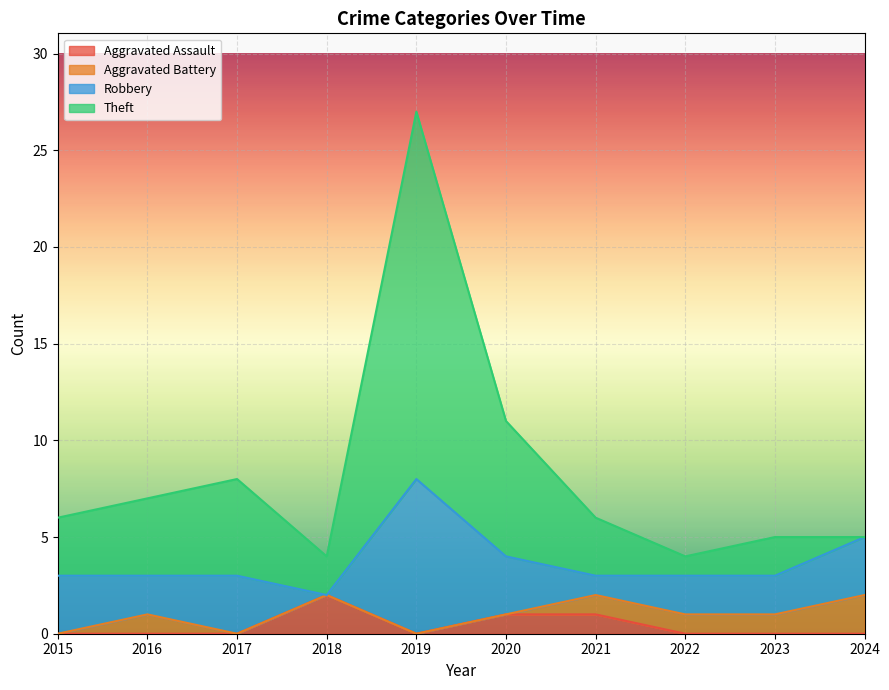

What is the value of the Theft point at the 1st from the left?

6